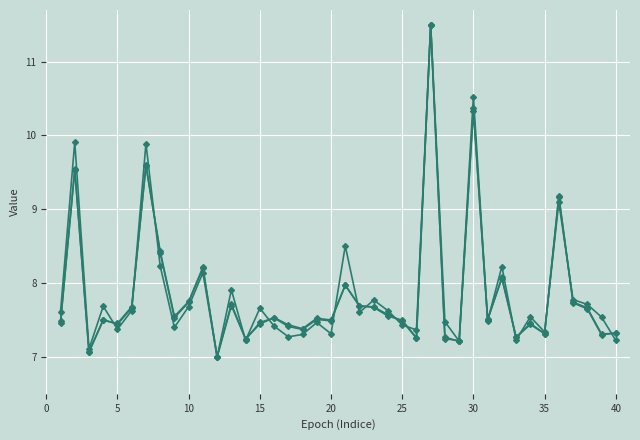

Count the number of data series in this chart.

3